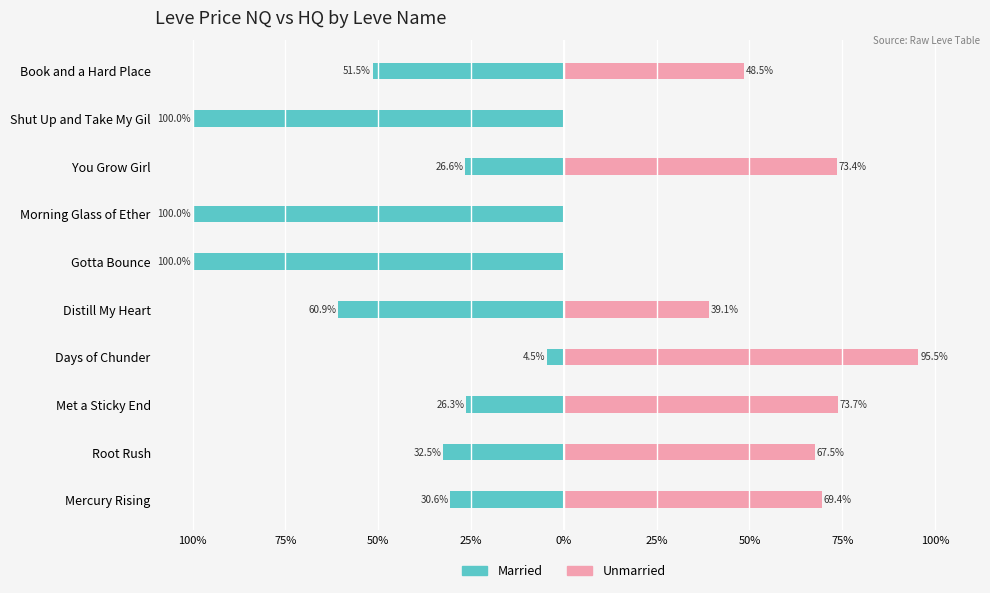

Which series has the largest range (max minus min)?

Married